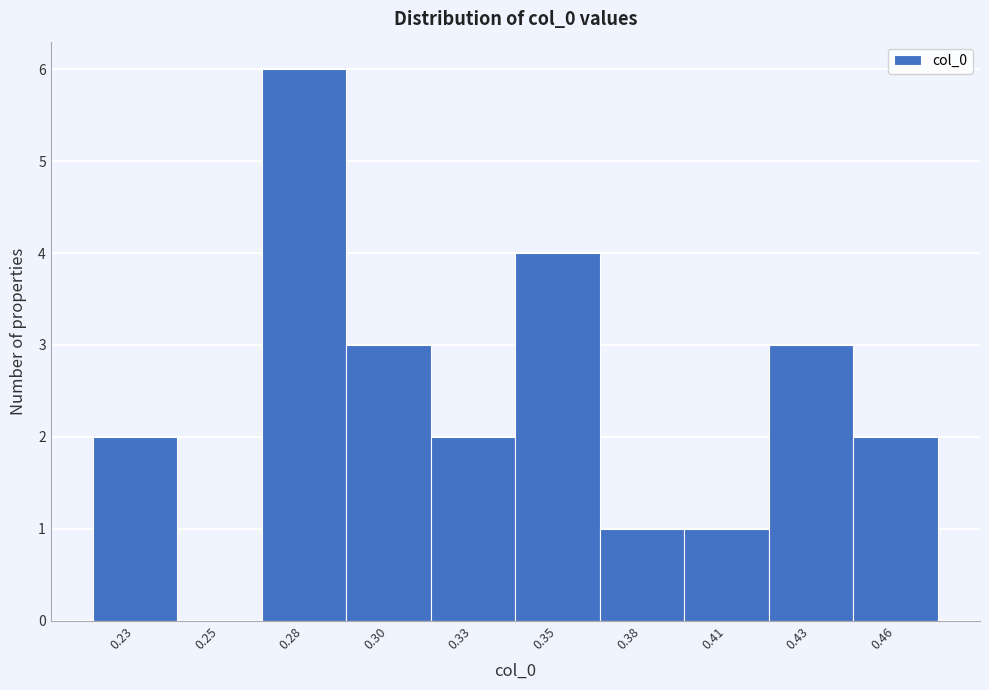

Reading right to left, what are all the values shown in this chart?

0.46=2	0.43=3	0.41=1	0.38=1	0.35=4	0.33=2	0.30=3	0.28=6	0.25=0	0.23=2